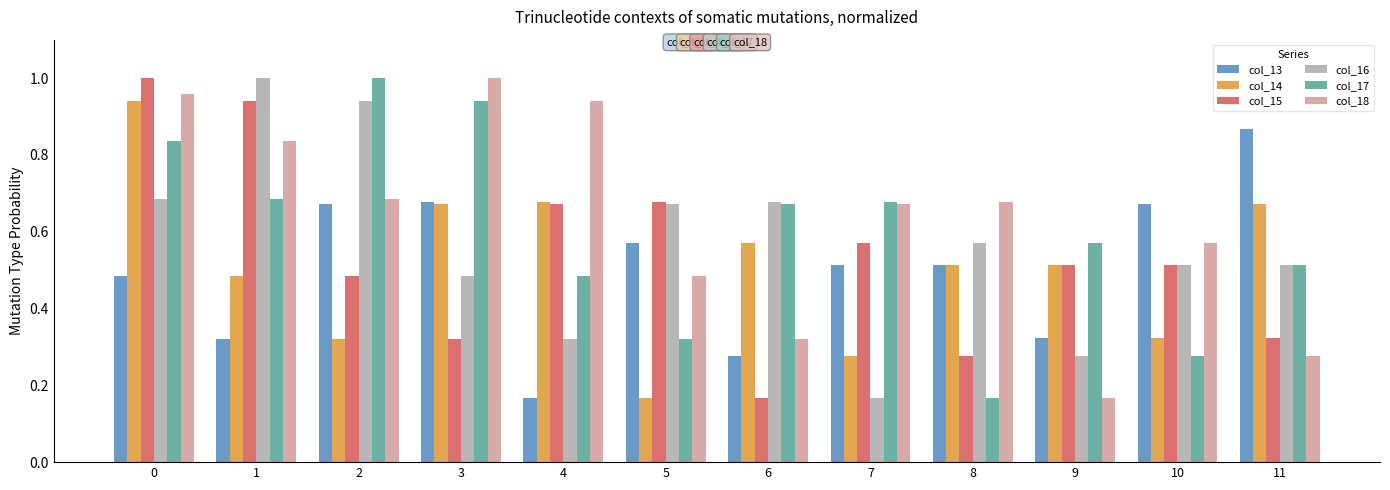

Where is col_13 nearest to the value 0?

4